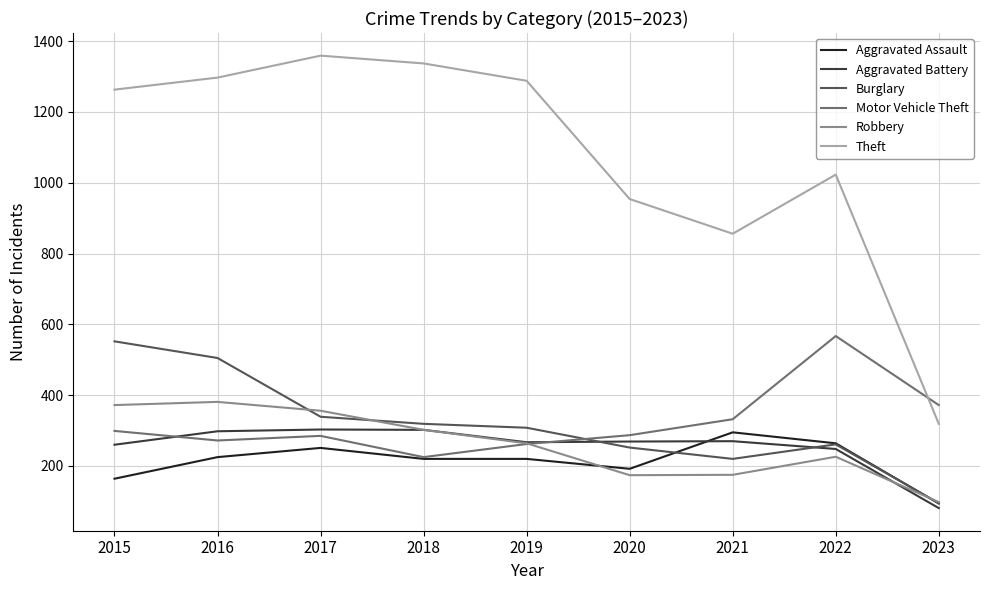

What is the greatest value displayed?

1359